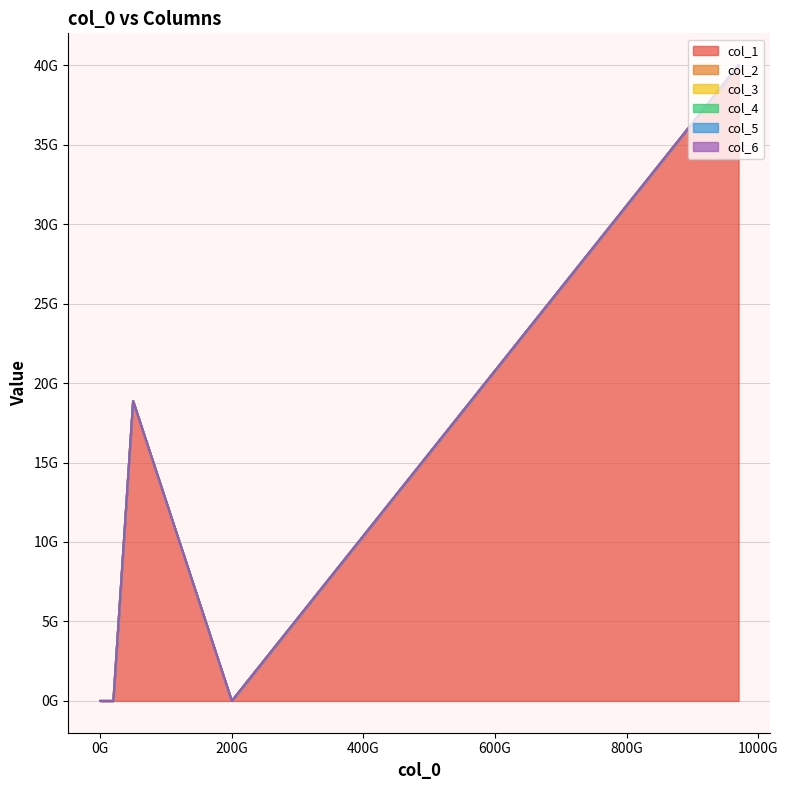

Which series has the largest range (max minus min)?

col_1